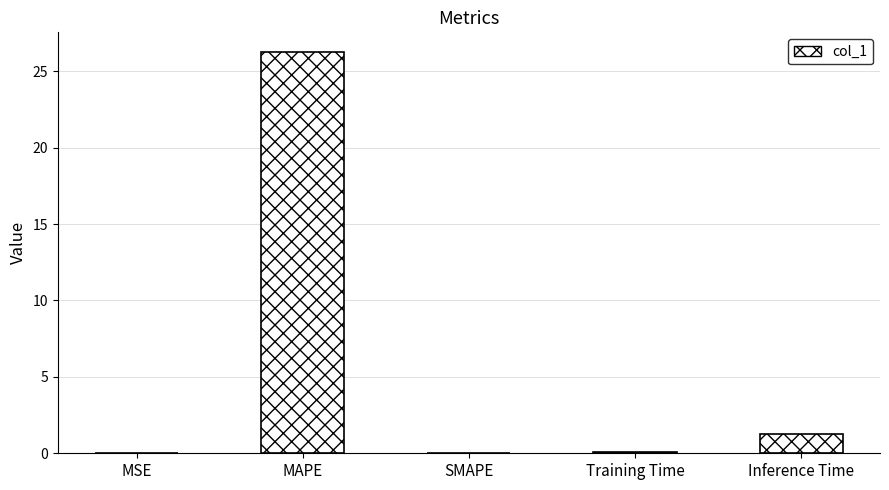

What is the sum of the values at Inference Time and Training Time?

1.3